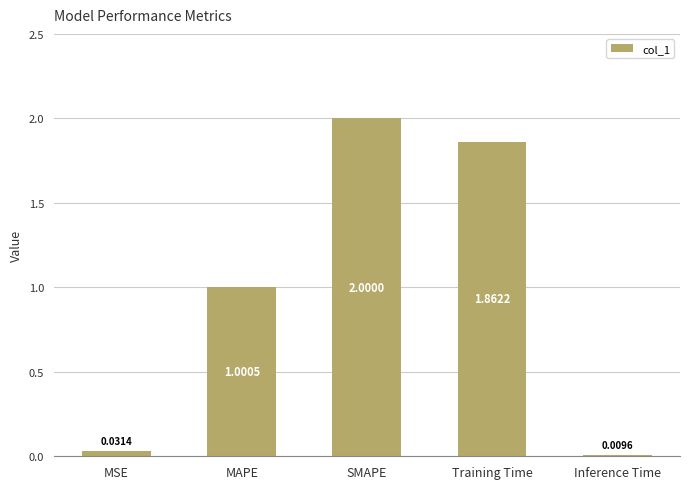

What is the average value?

1.0